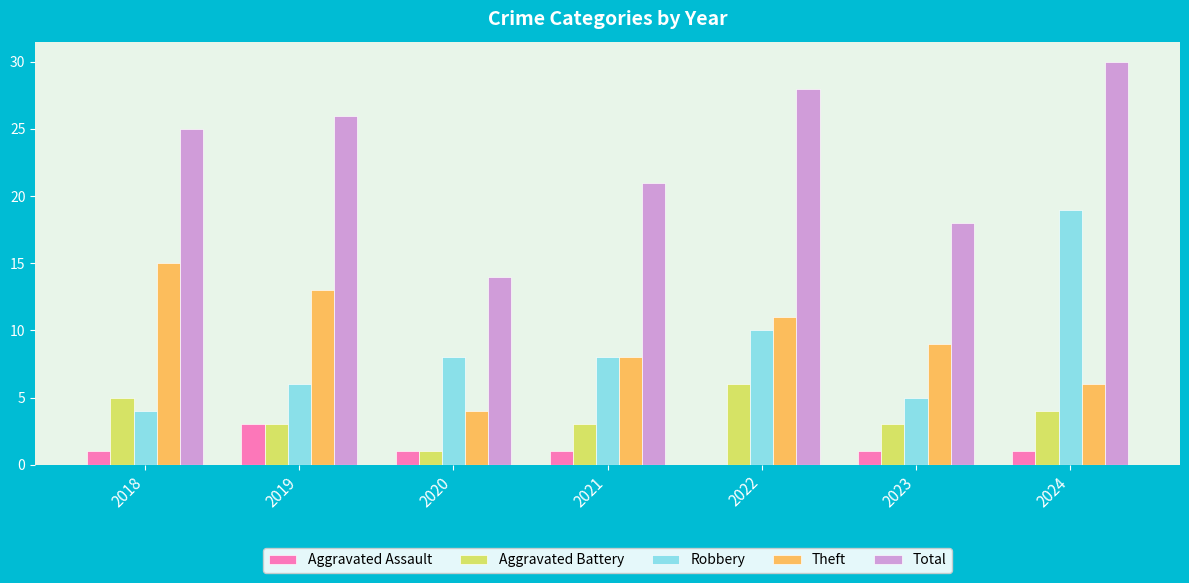

What is the sum of all Theft values?

66